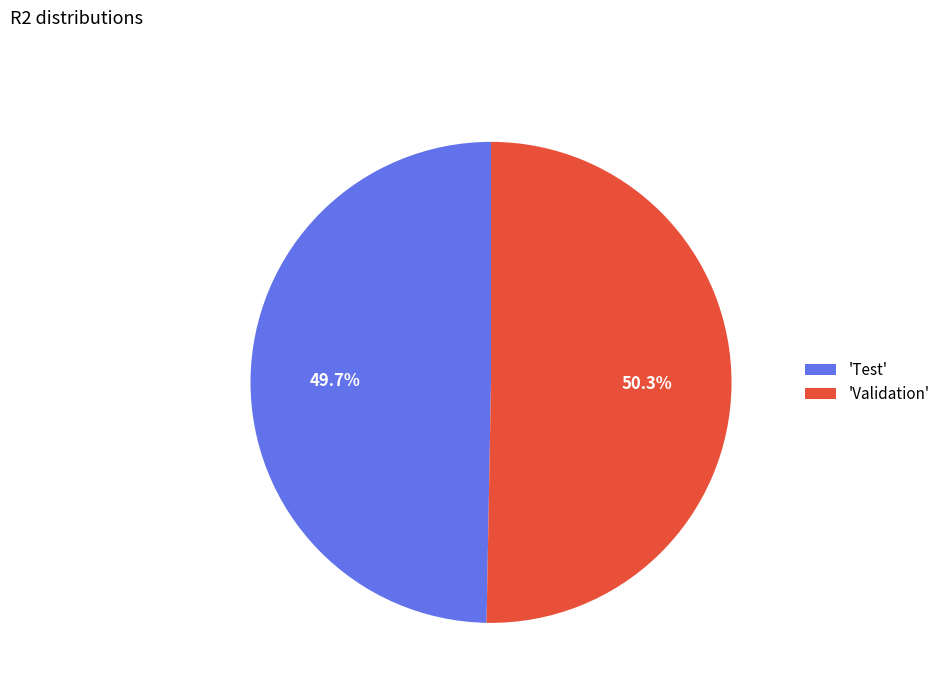

What is the majority slice?

'Validation'